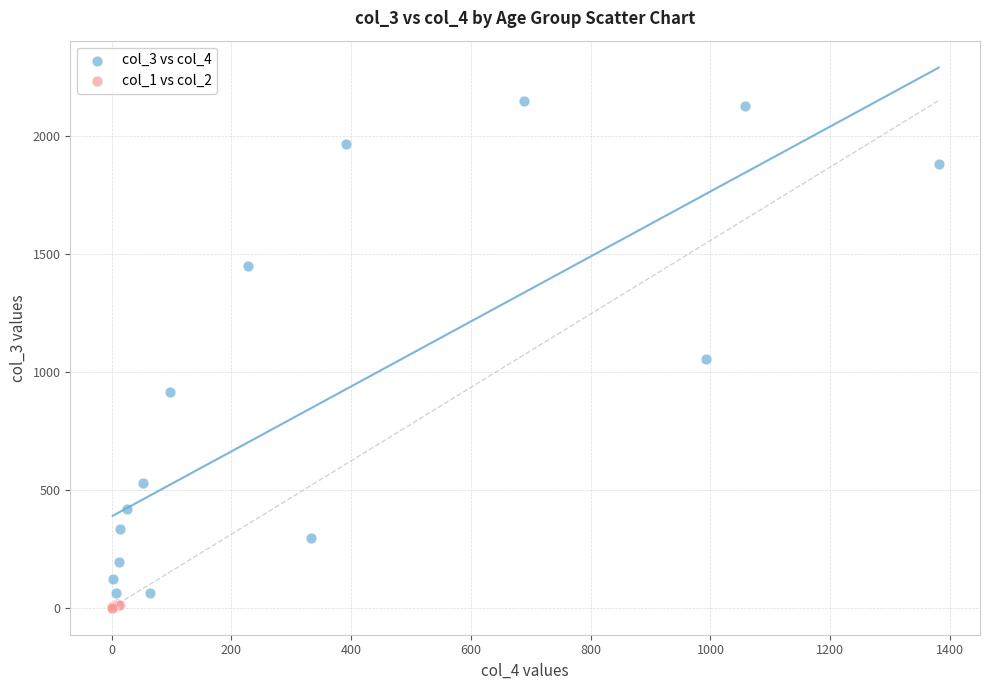

Which series has the widest spread of Y values?

col_3 vs col_4